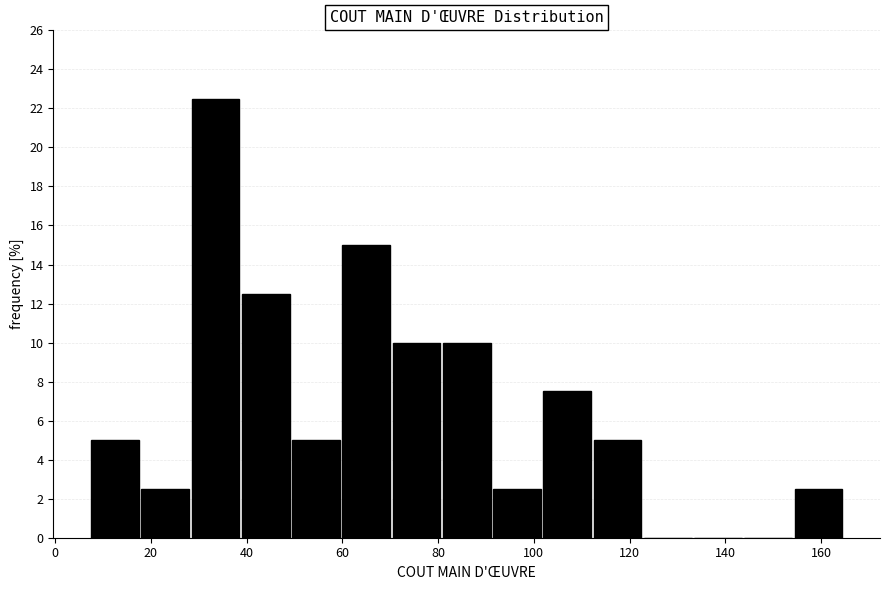

Reading left to right, transcribe this chart: for each bar, give the range it covers on the x-axis and its height. Neither the bar edges nor the heights are printed on the chart, so give them approximately, as read against the axes.

7.5 to 18.0: 5.0
18.0 to 28.5: 2.6
28.5 to 39.0: 22.6
39.0 to 49.5: 12.6
49.5 to 60.0: 5.0
60.0 to 70.5: 15.0
70.5 to 81.0: 10.0
81.0 to 91.5: 10.0
91.5 to 102.0: 2.6
102.0 to 112.5: 7.6
112.5 to 123.0: 5.0
123.0 to 133.5: 0
133.5 to 144.0: 0
144.0 to 154.5: 0
154.5 to 165.0: 2.6